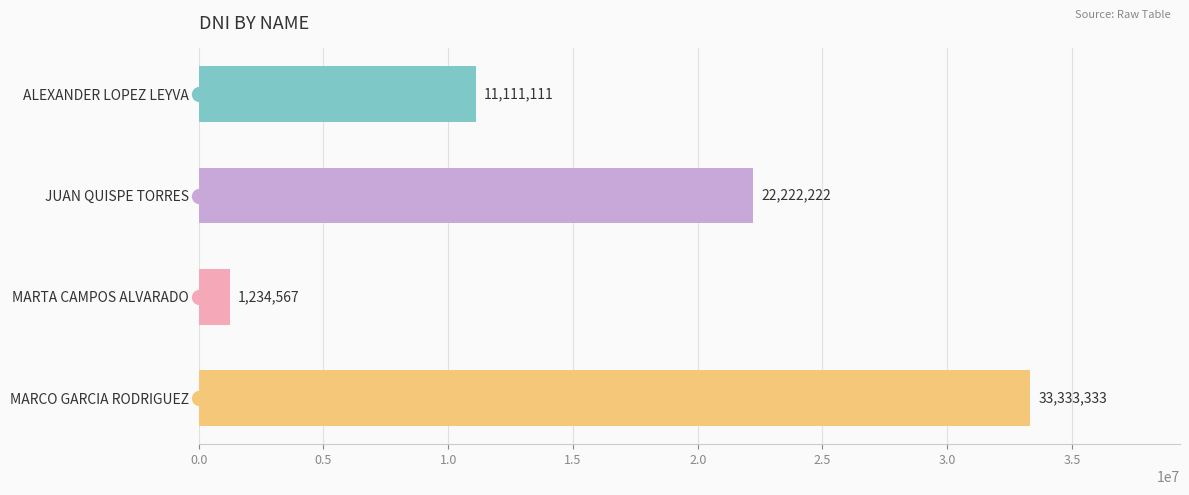

Between MARCO GARCIA RODRIGUEZ and JUAN QUISPE TORRES, which is larger?

MARCO GARCIA RODRIGUEZ